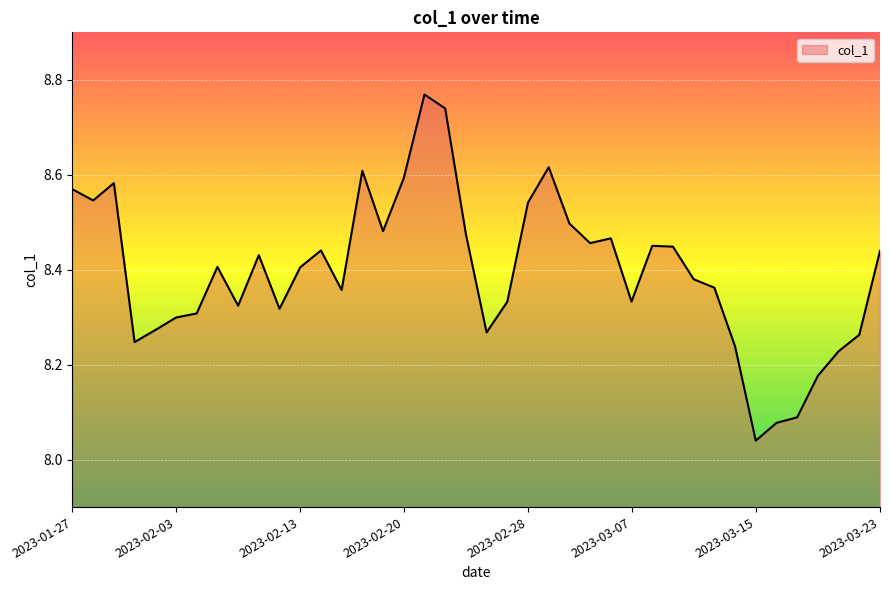

What is the difference between the maximum and minimum values?

0.7